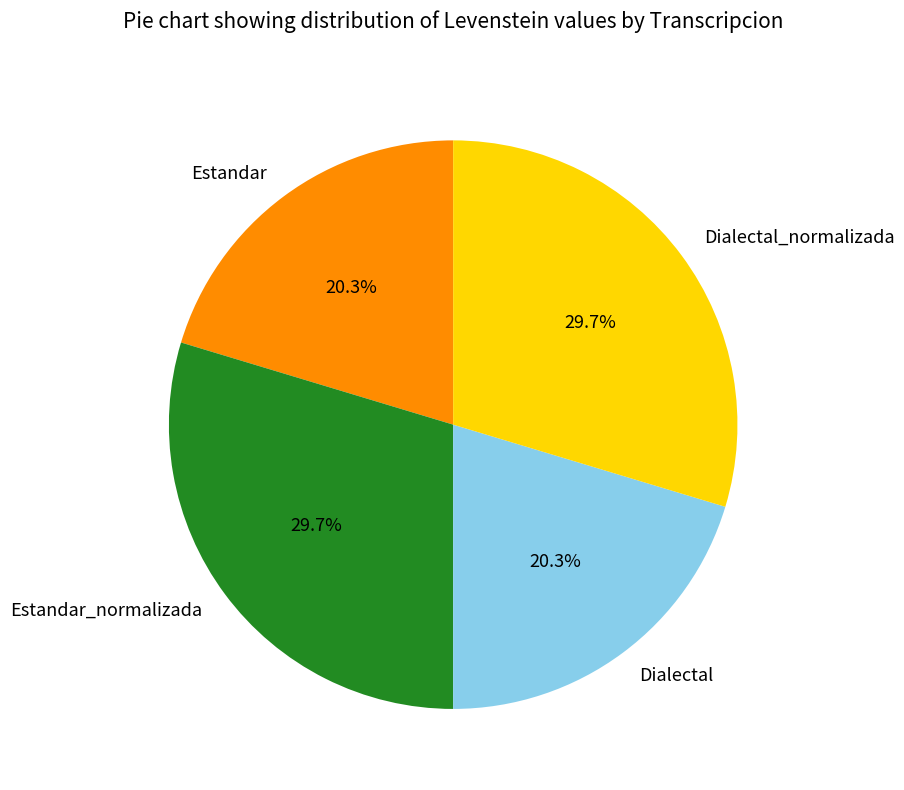

Approximately how many times larger is the value at Estandar compared to Estandar_normalizada?

0.7